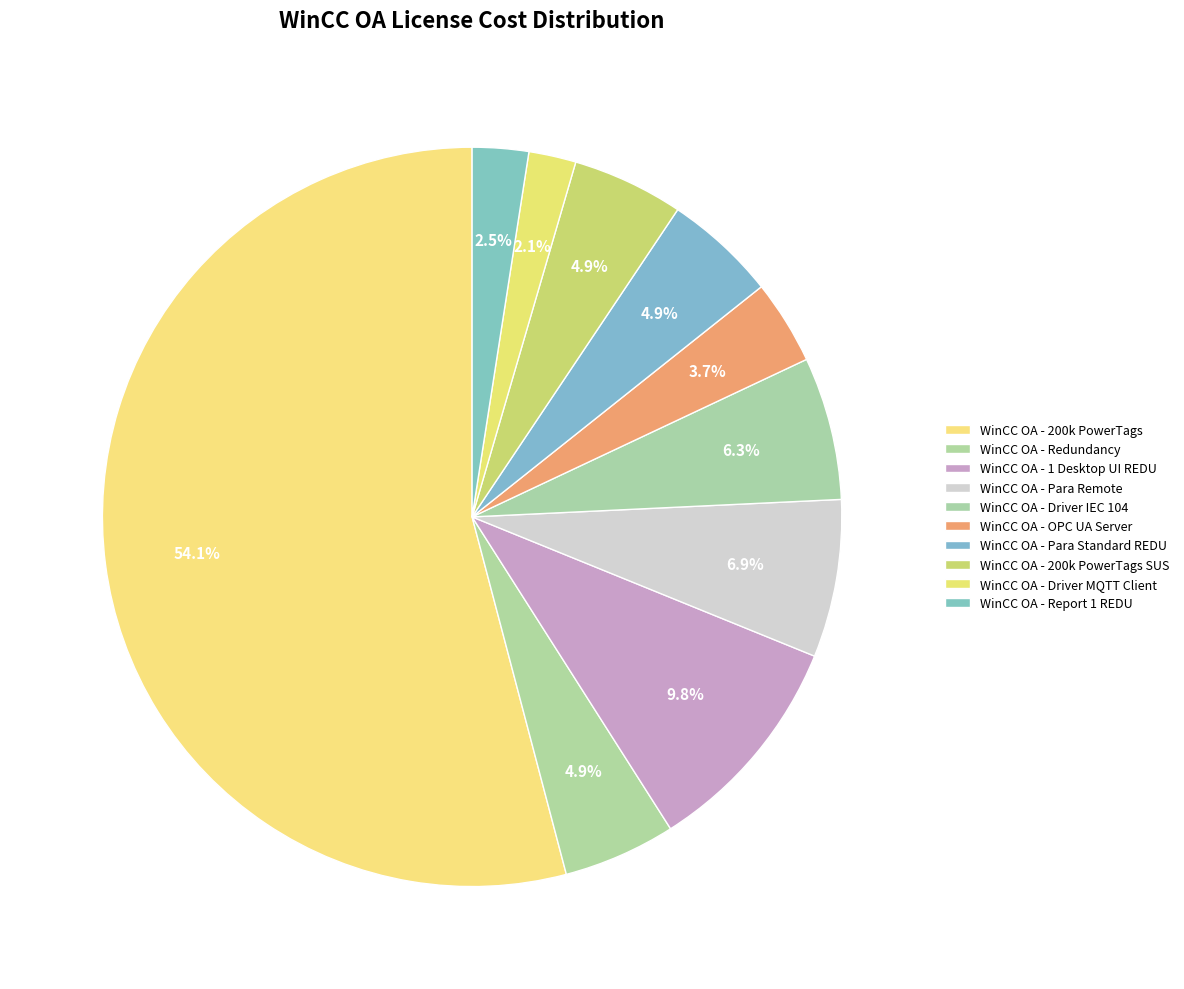

How many slices are in this pie chart?

10